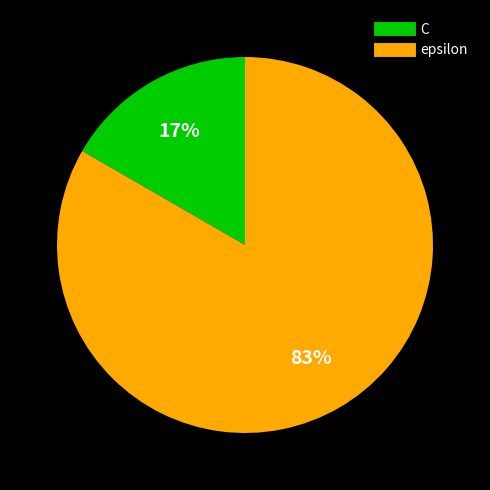

To the nearest percent, what is the combined percentage of epsilon and C?

100%